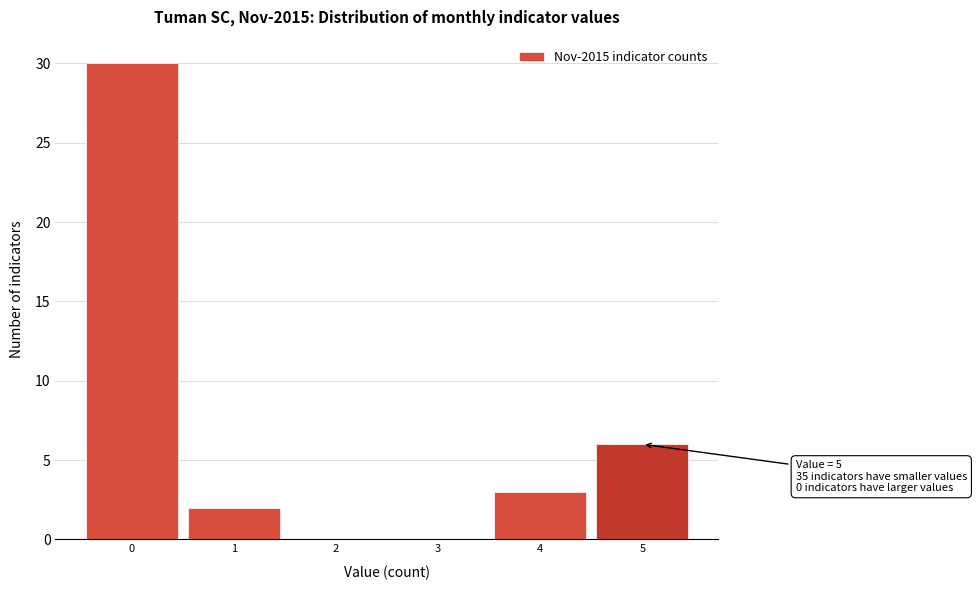

Which range on the x-axis has the tallest bar?

-0.5 to 0.5